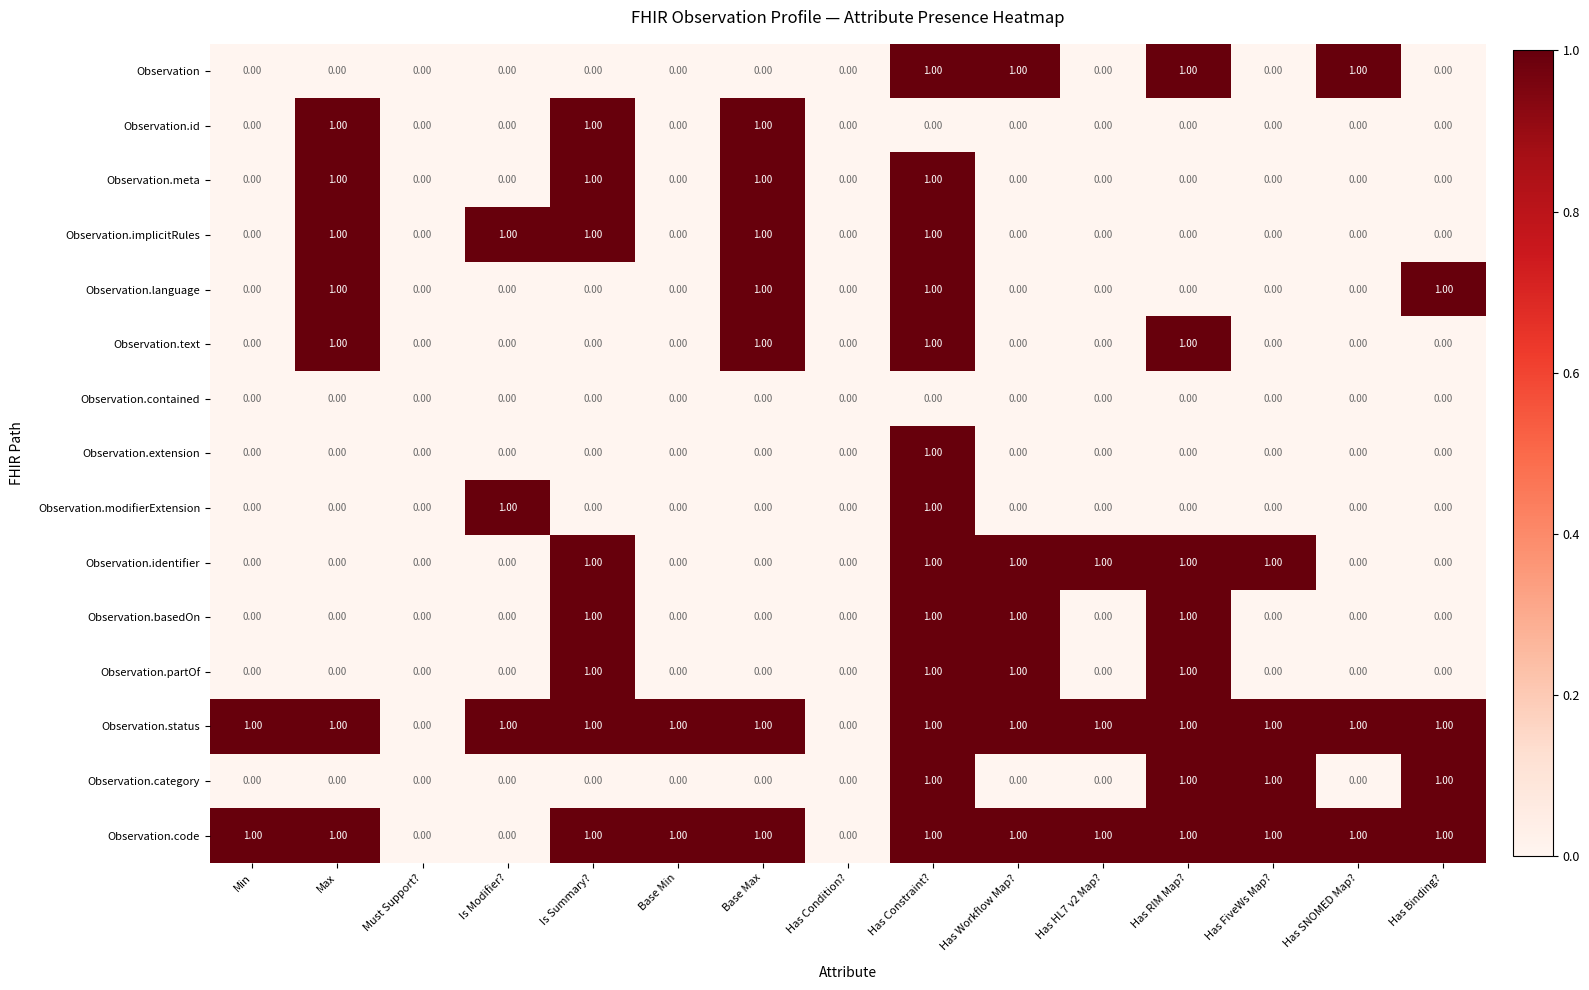

Which series has the largest total across all categories?

Observation.status